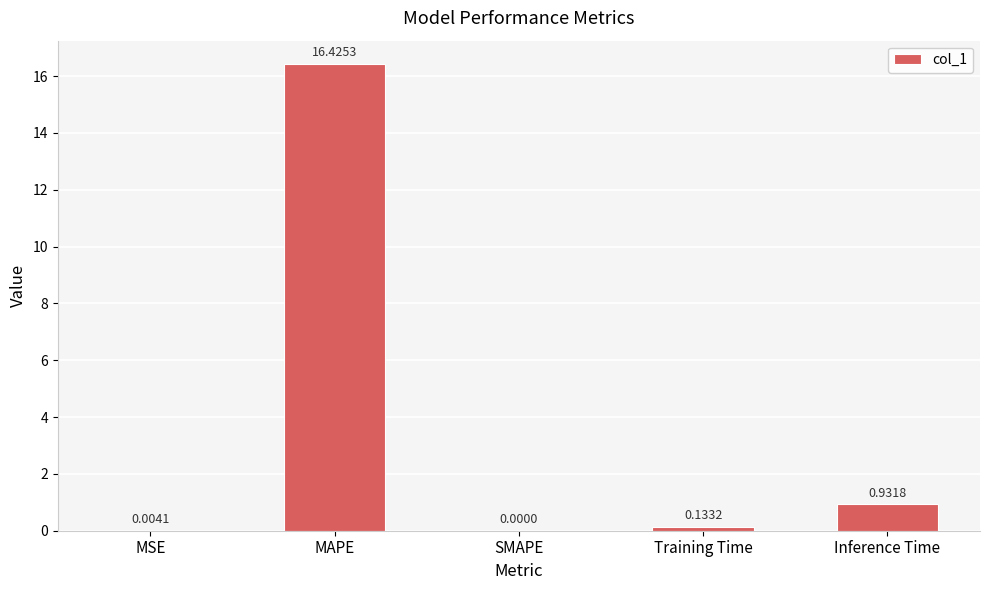

Are the bars grouped side by side (vs. stacked)?

No